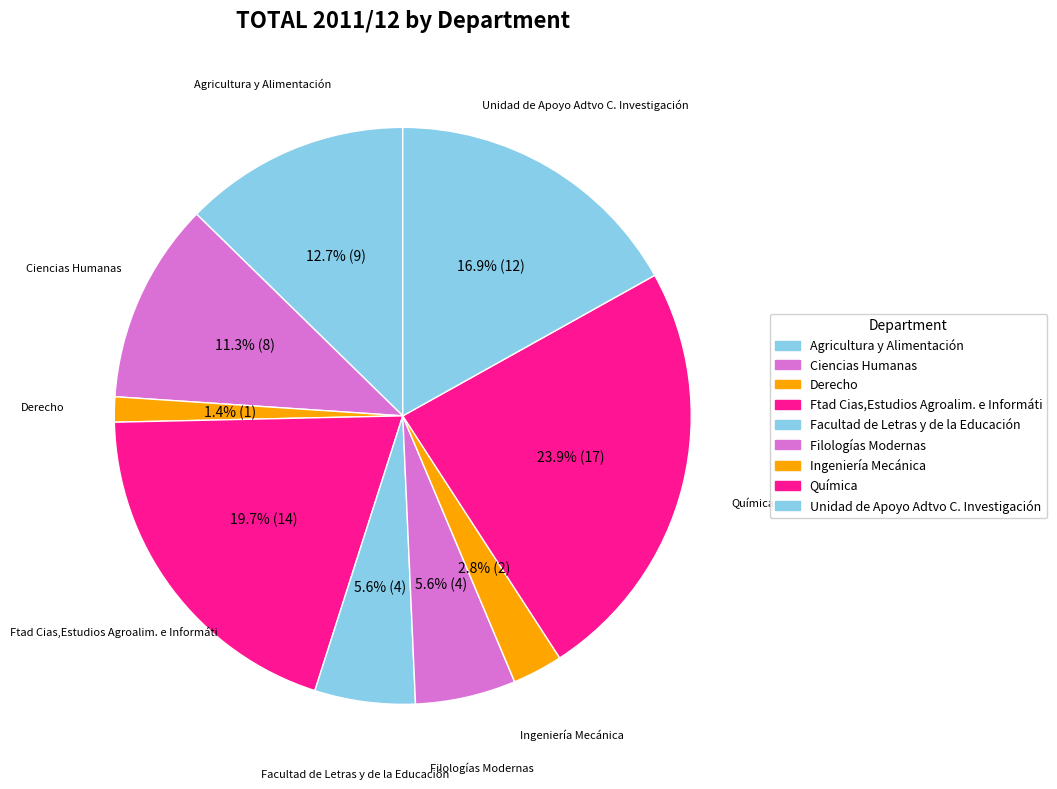

How many segments does this pie chart have?

9